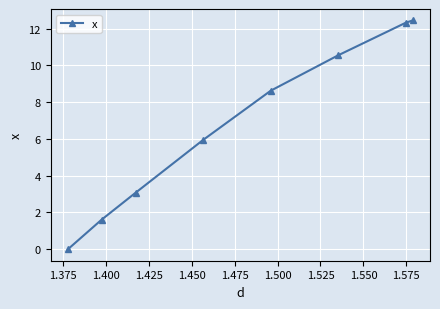

Reading left to right, extract all data points from this chart.

0.0	1.6	3.1	5.9	8.6	10.6	12.3	12.4